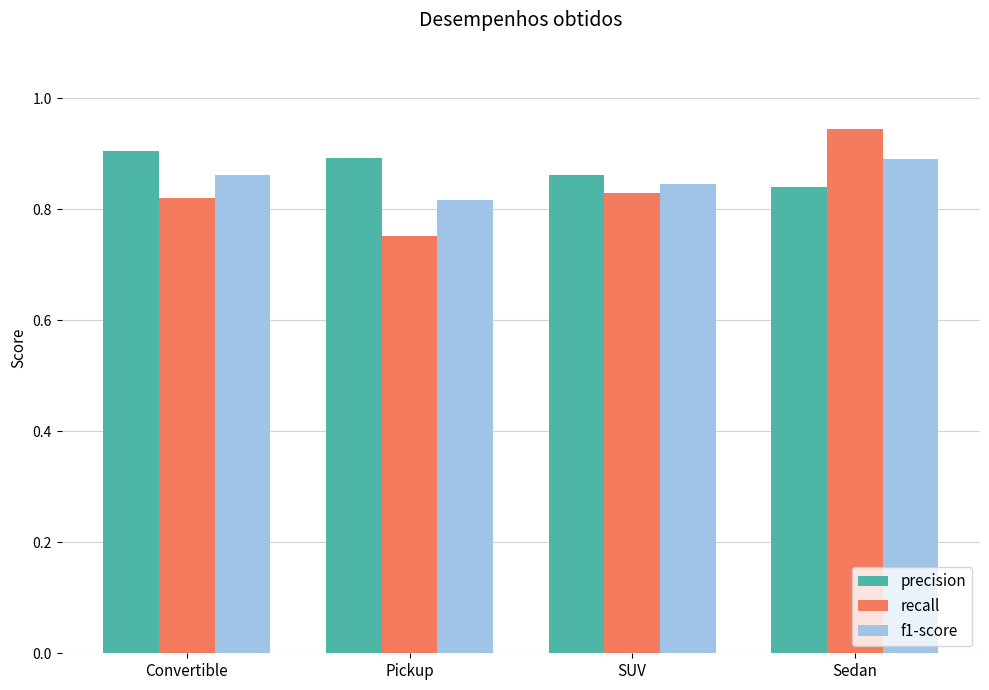

Where is precision nearest to the value 0?

Sedan